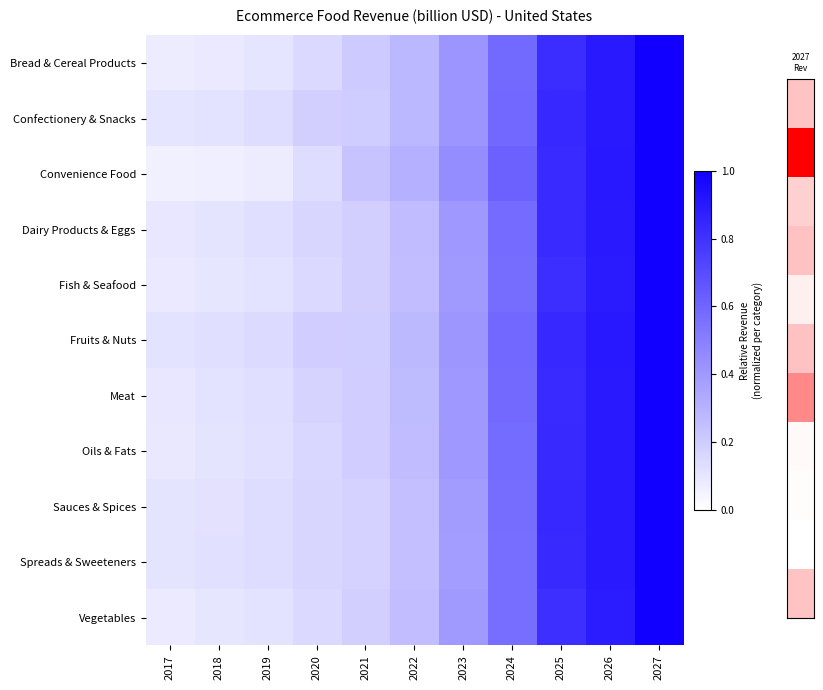

Count the number of categories in the chart.

11